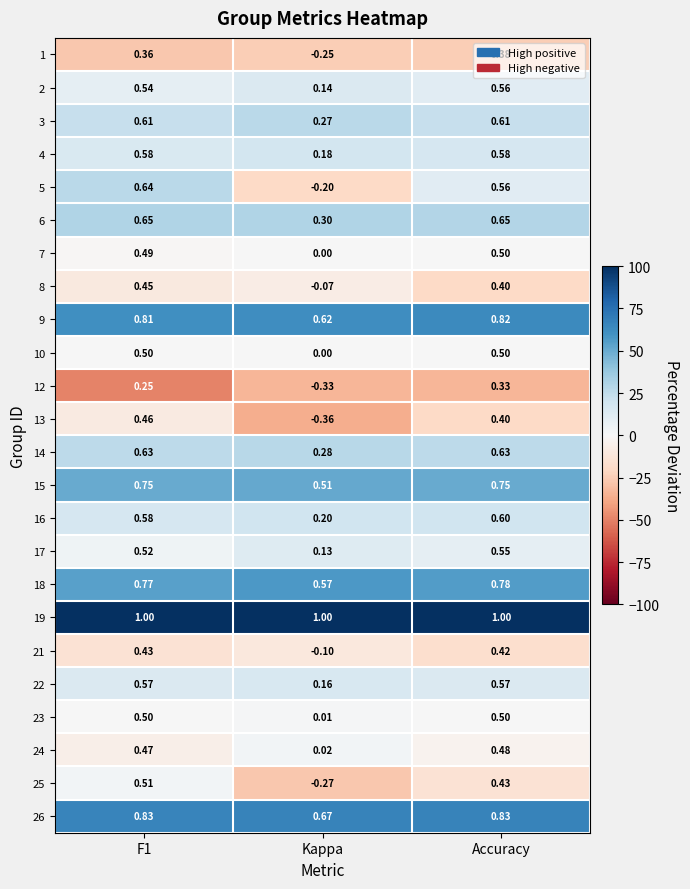

Is the value of 18 at F1 greater than the value of 26 at Kappa?

Yes